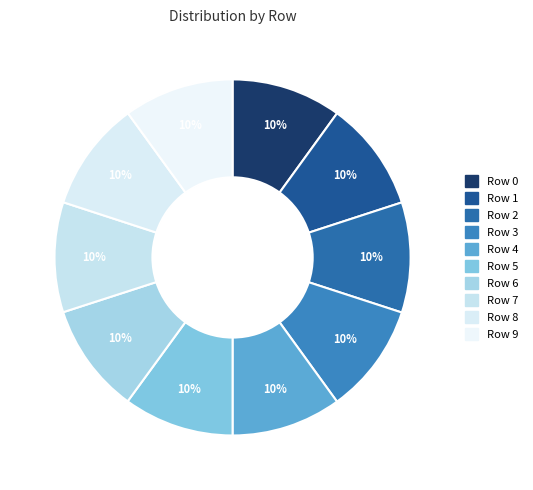

Does Row 5 represent more than half of the total?

No